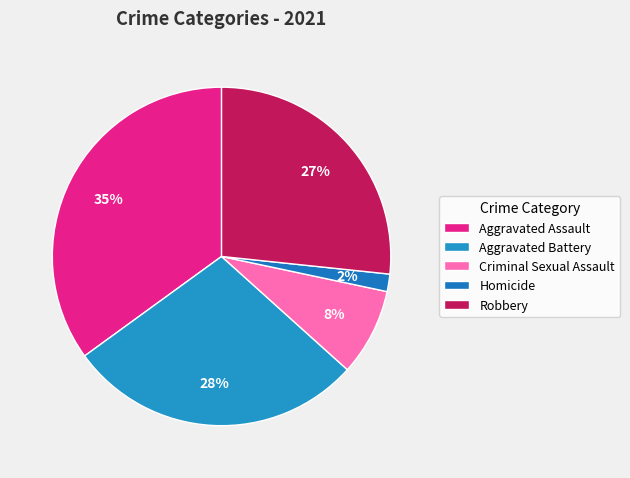

Rank the categories by value from highest to lowest.

Aggravated Assault, Aggravated Battery, Robbery, Criminal Sexual Assault, Homicide